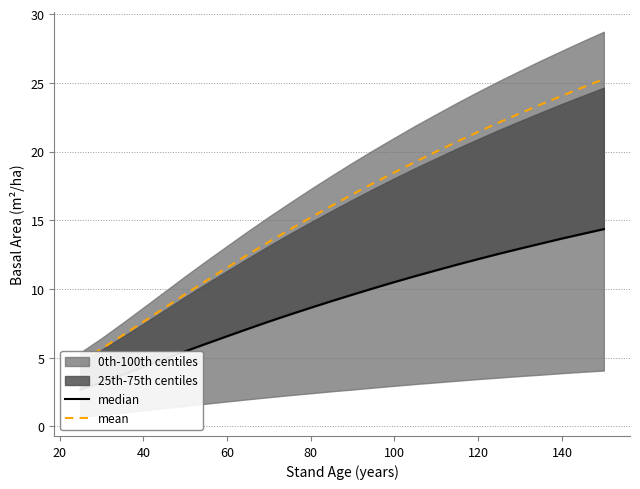

True or false: median and mean intersect in this chart.

False